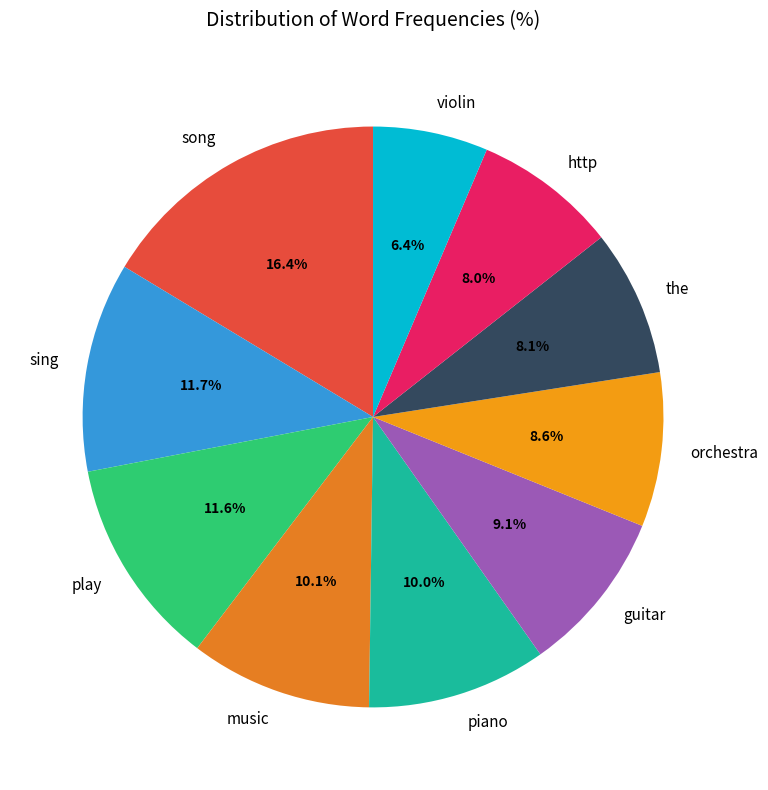

What is the total percentage of orchestra and piano?

18.6%